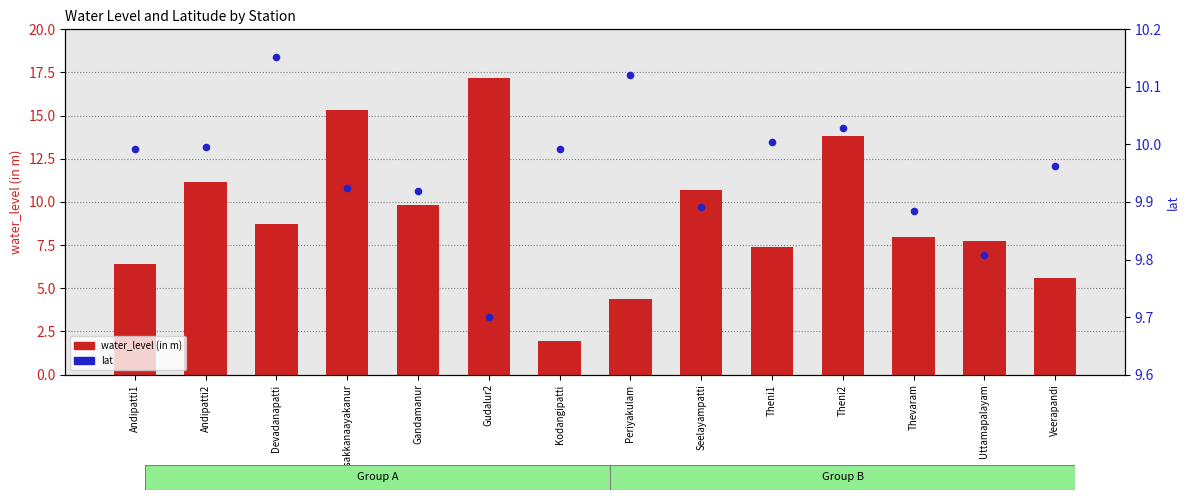

At how many categories does at least one series exceed 12?

3